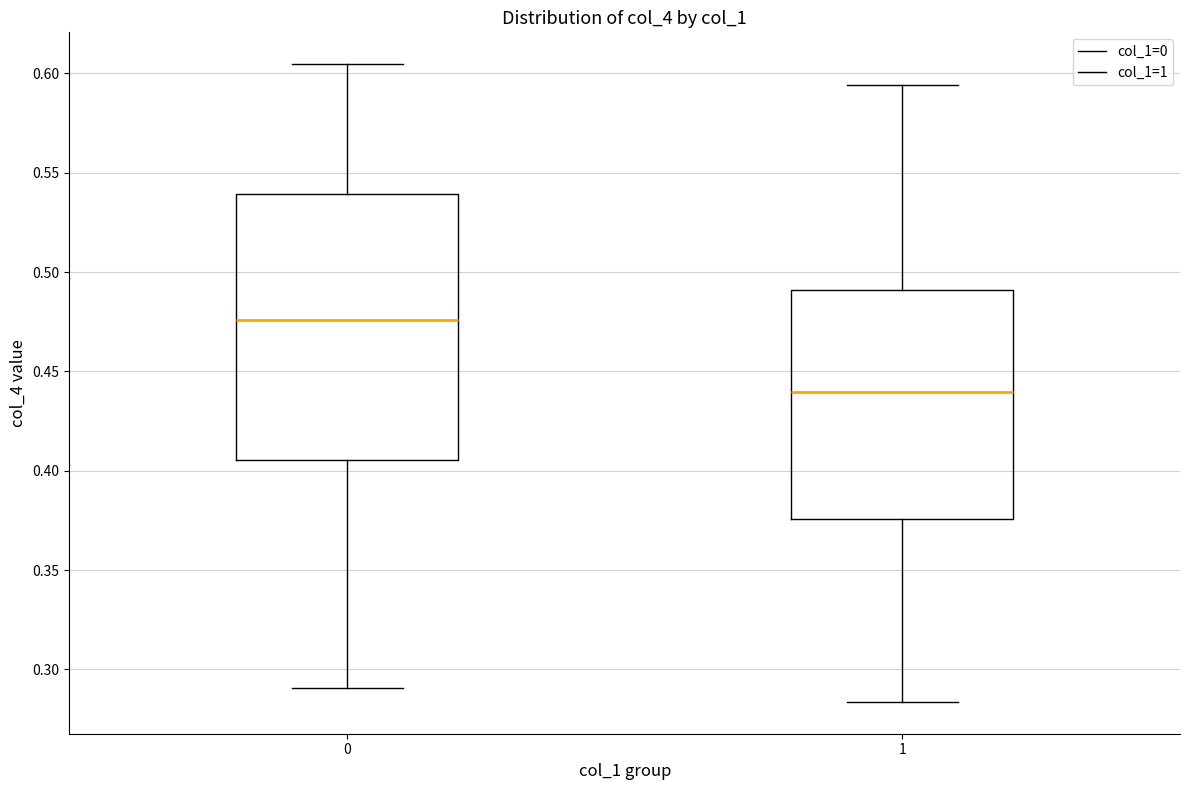

Which box's median line is the lowest?

1